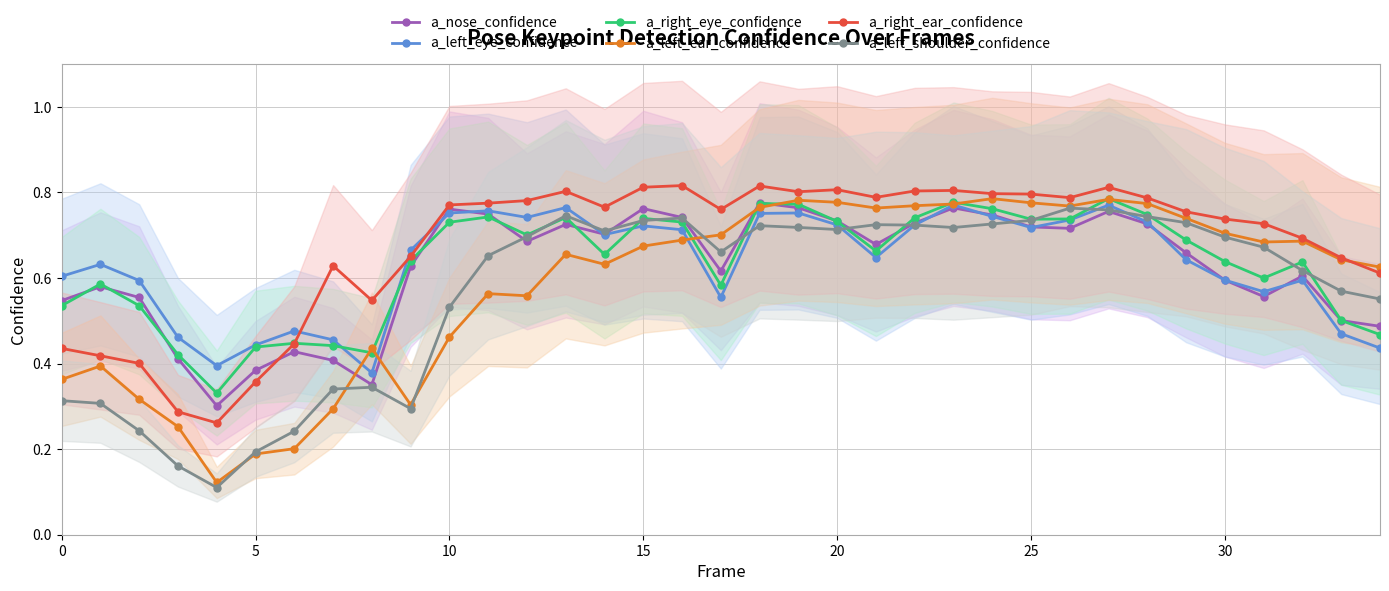

What is the label of the 31st point from the left?

30